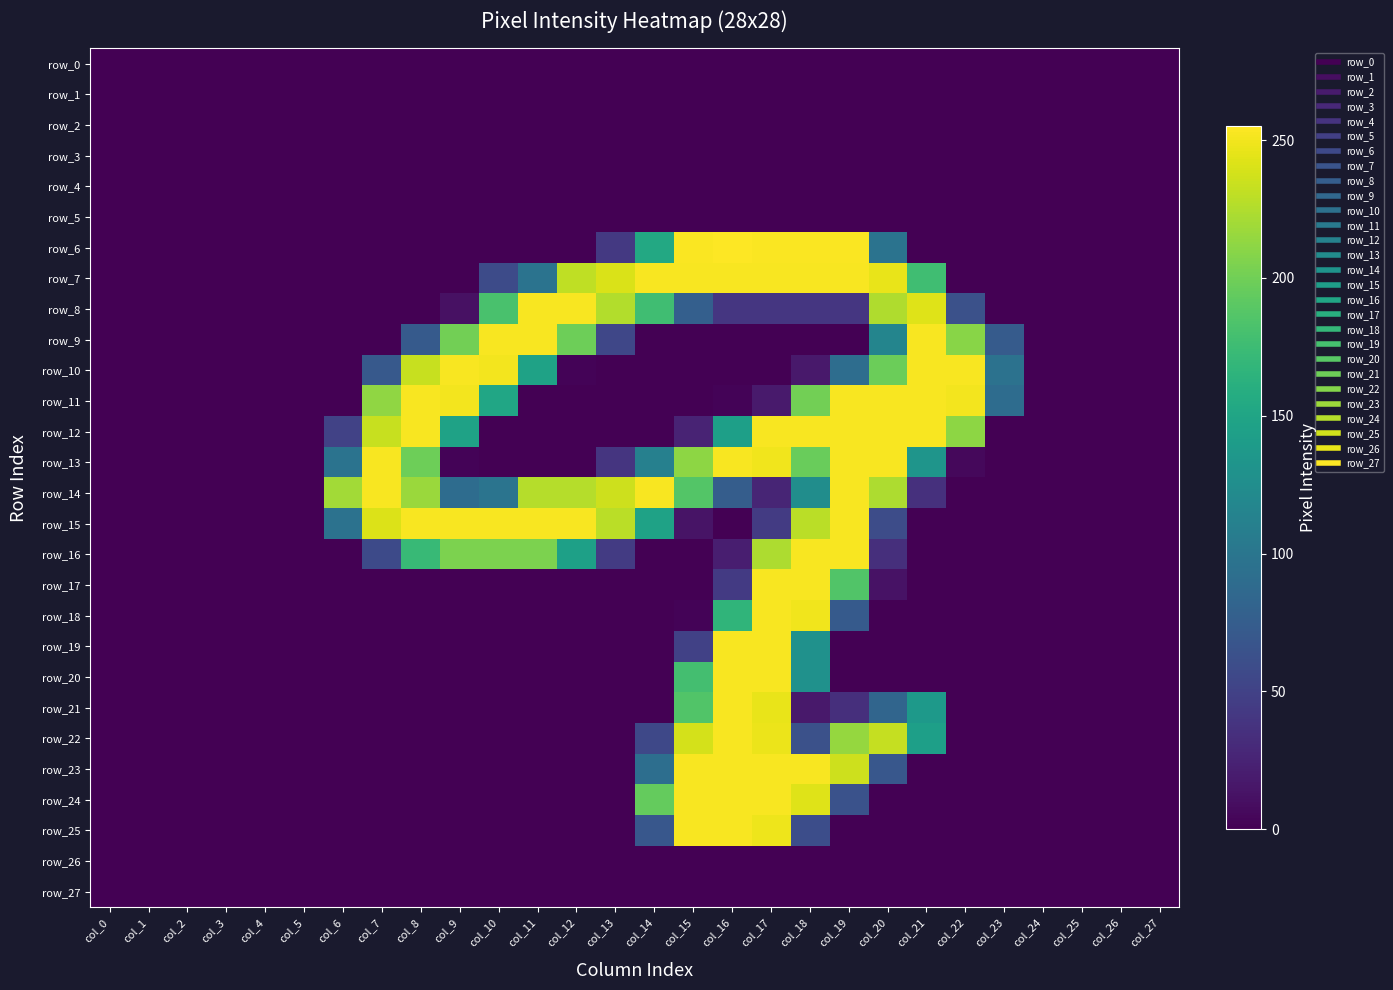

Between col_18 and col_27, which is larger?

col_18